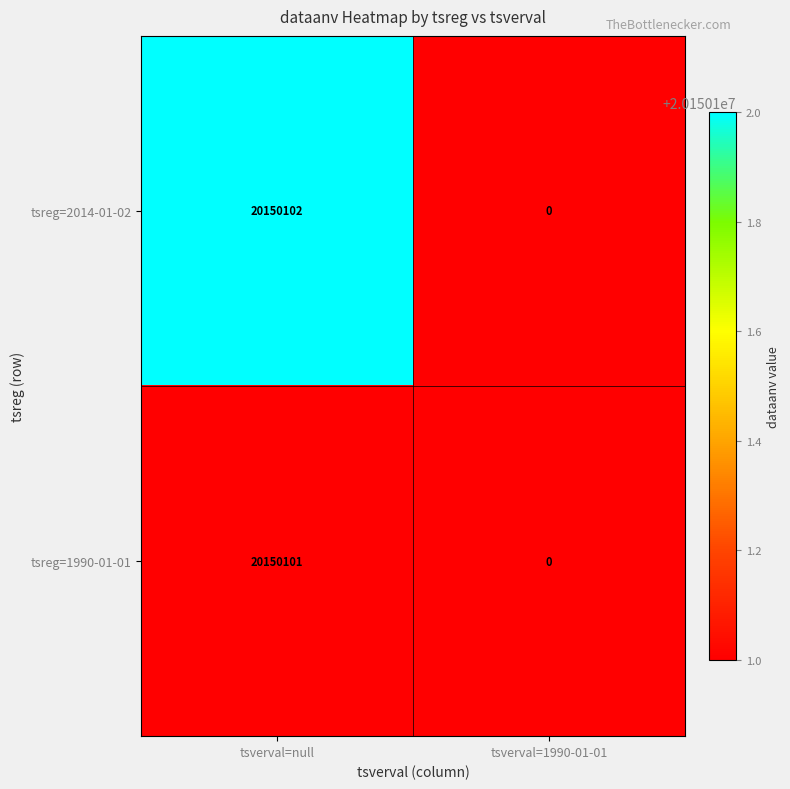

Is it true that tsreg=1990-01-01 equals 0 at tsverval=1990-01-01?

True